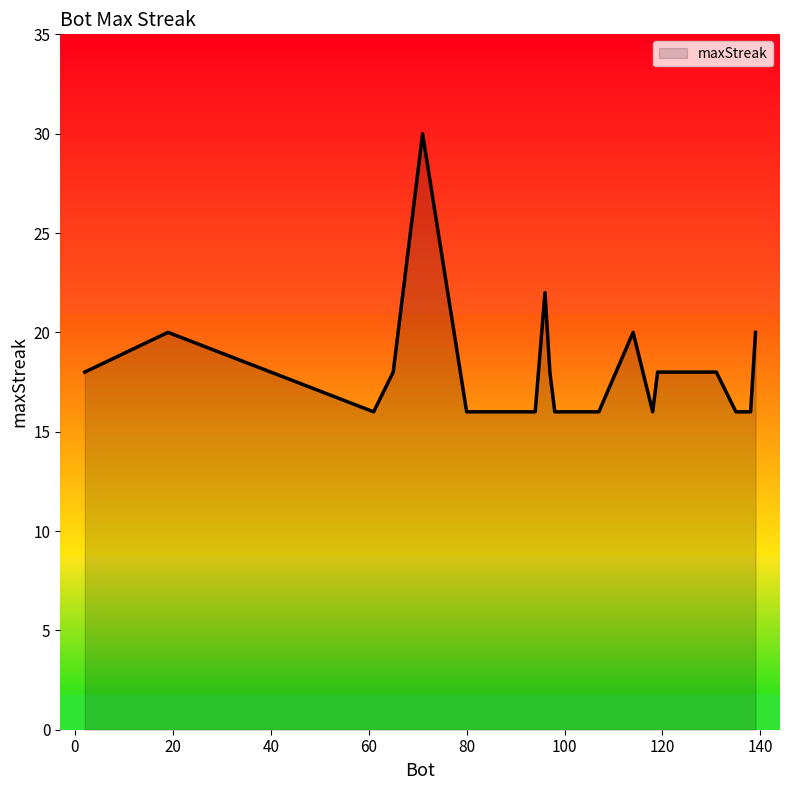

What is the maximum value shown in the chart?

30